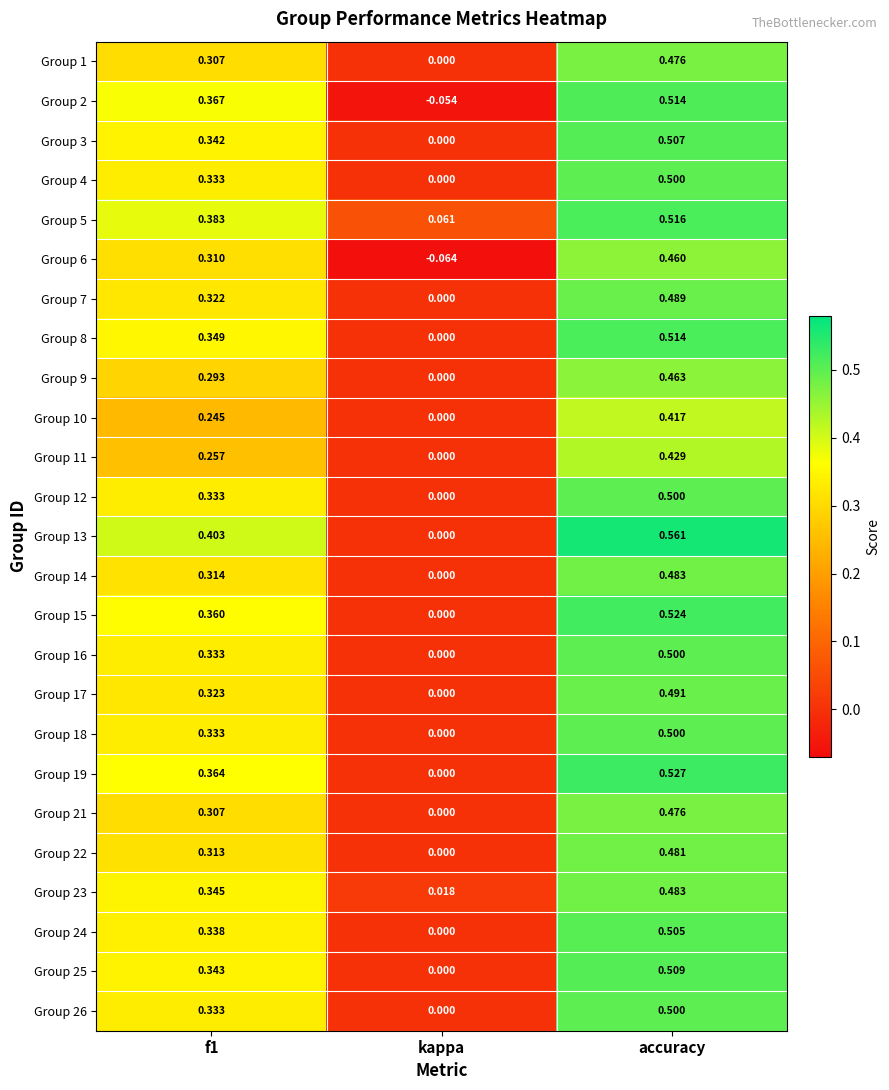

At how many categories does at least one series exceed 0?

3